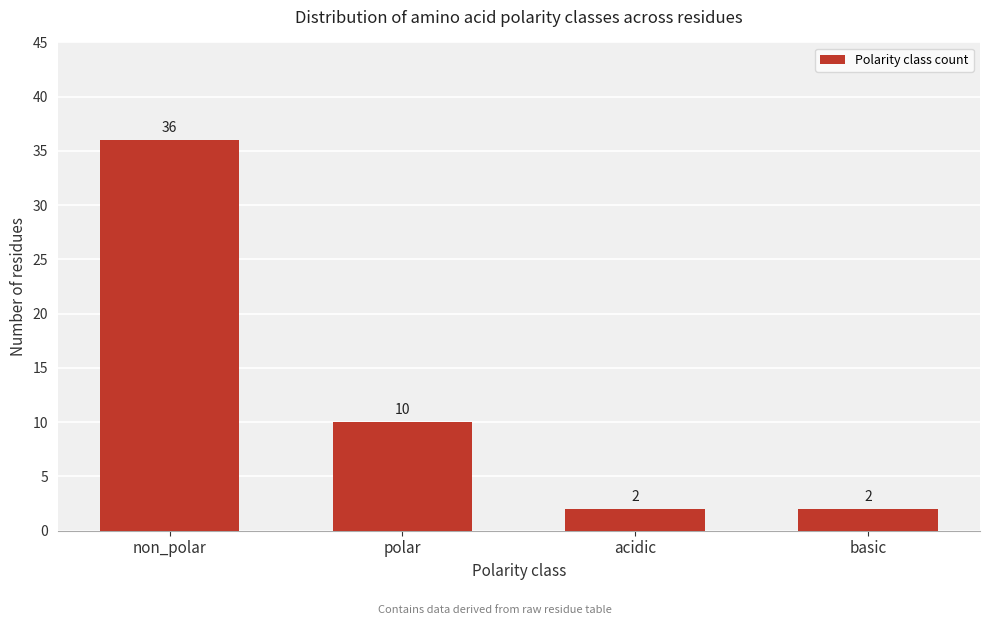

Reading left to right, transcribe all the data shown in this chart.

non_polar=36	polar=10	acidic=2	basic=2